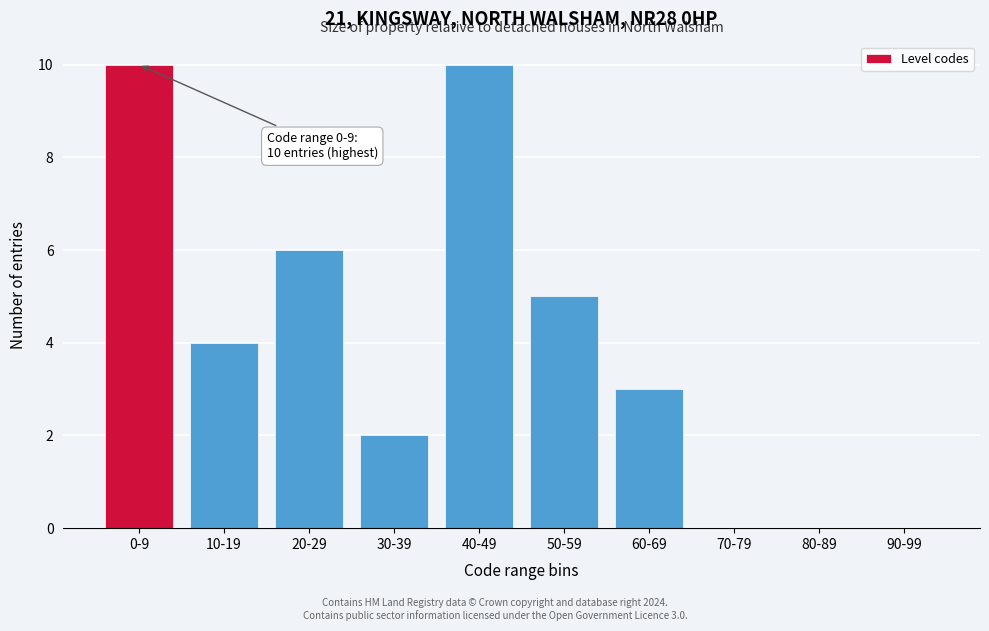

Reading right to left, what are all the values shown in this chart?

90-99=0	80-89=0	70-79=0	60-69=3	50-59=5	40-49=10	30-39=2	20-29=6	10-19=4	0-9=10